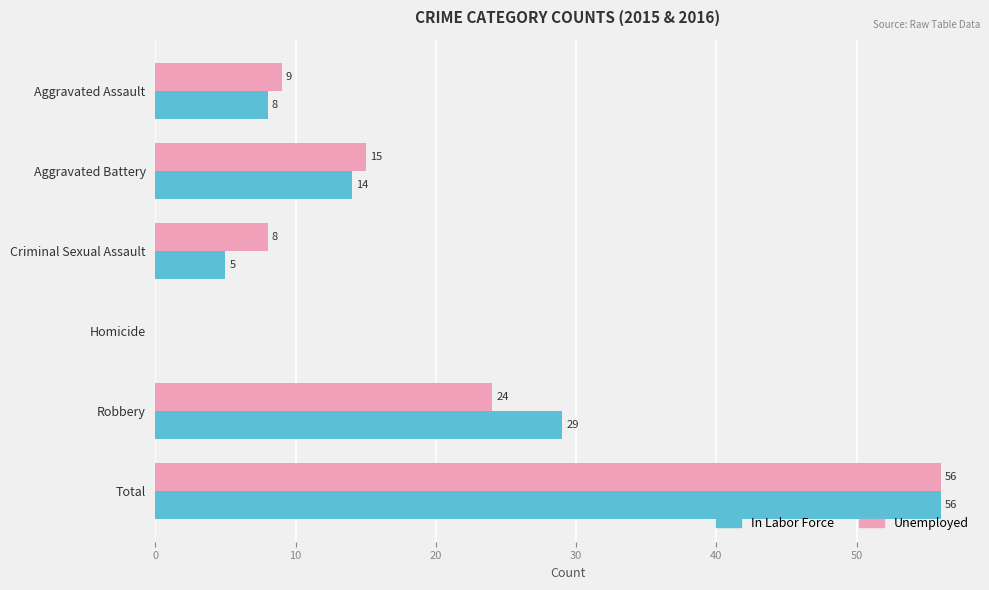

What is the total value across all series at Total?

112